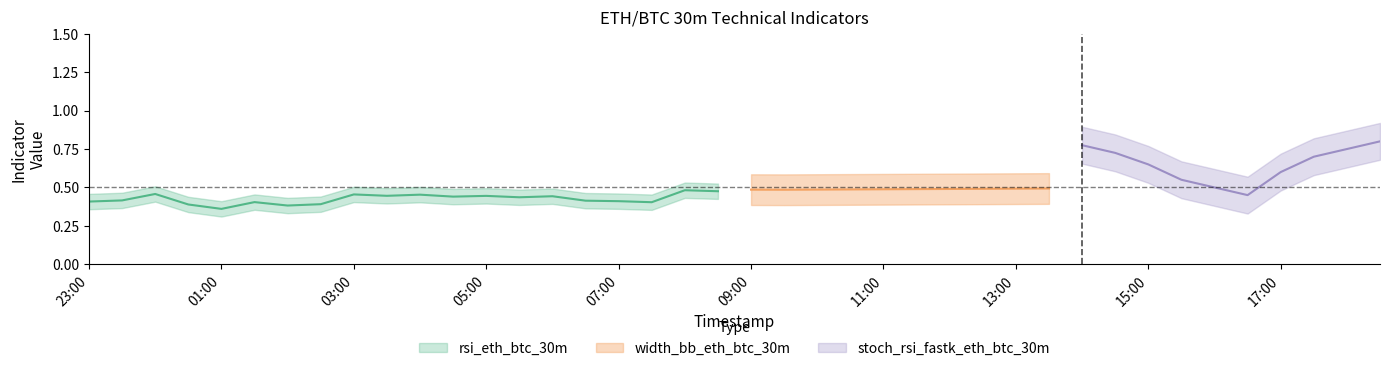

What are all the series names shown in the legend?

rsi_eth_btc_30m, width_bb_eth_btc_30m, stoch_rsi_fastk_eth_btc_30m